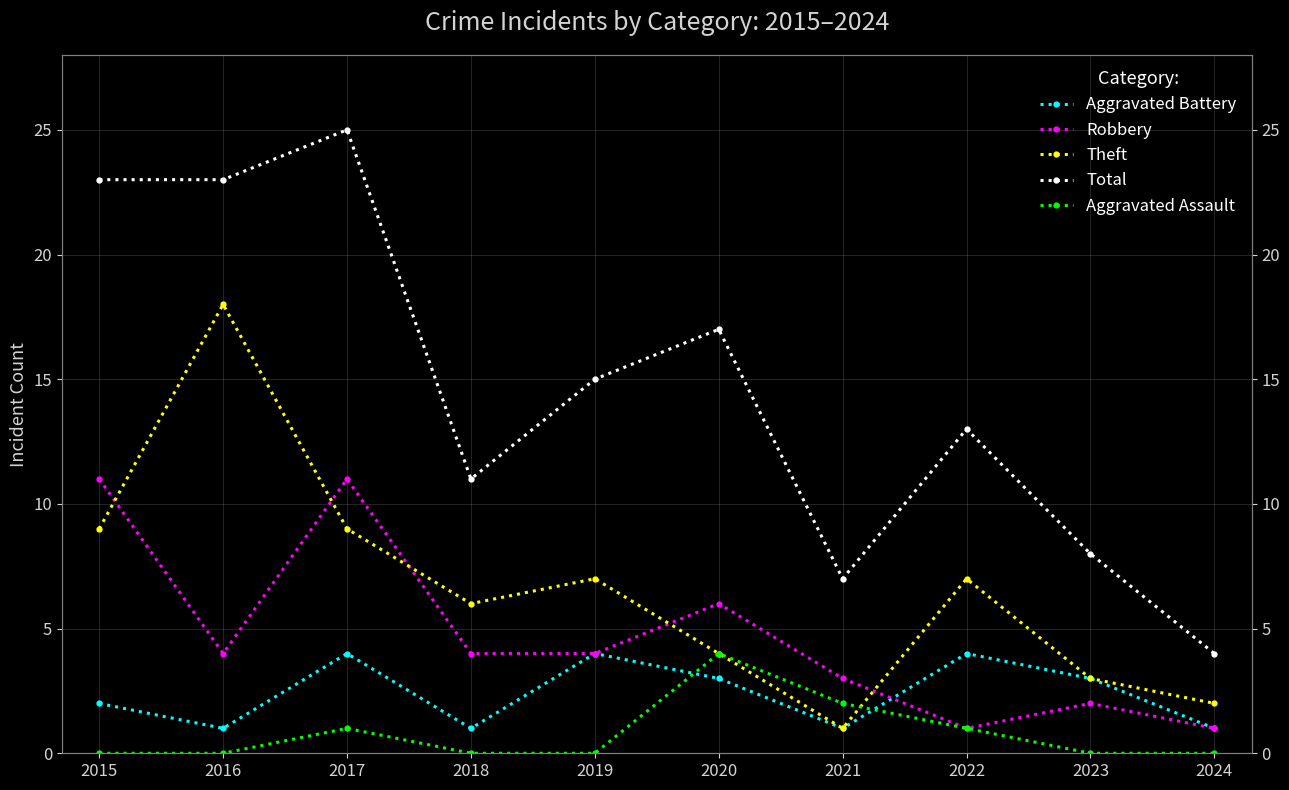

Between 2018 and 2019, which series saw the biggest shift?

Total